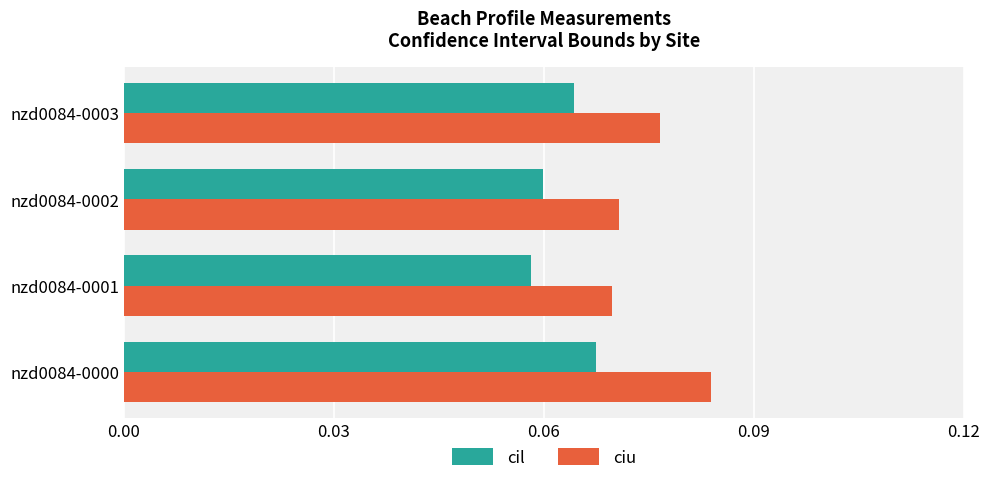

Which series has the largest range (max minus min)?

ciu